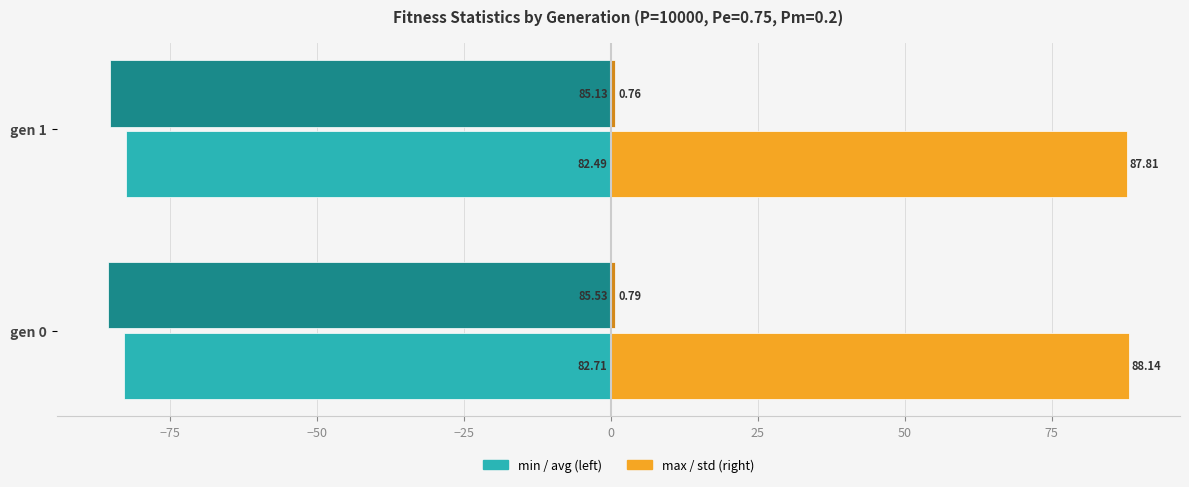

What is the difference between the highest and lowest values at gen 1?

172.9